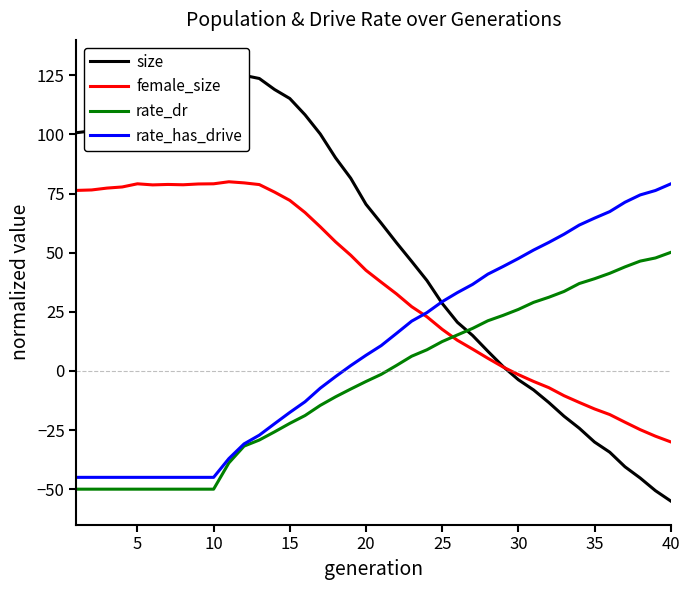

How many lines are shown in the chart?

4